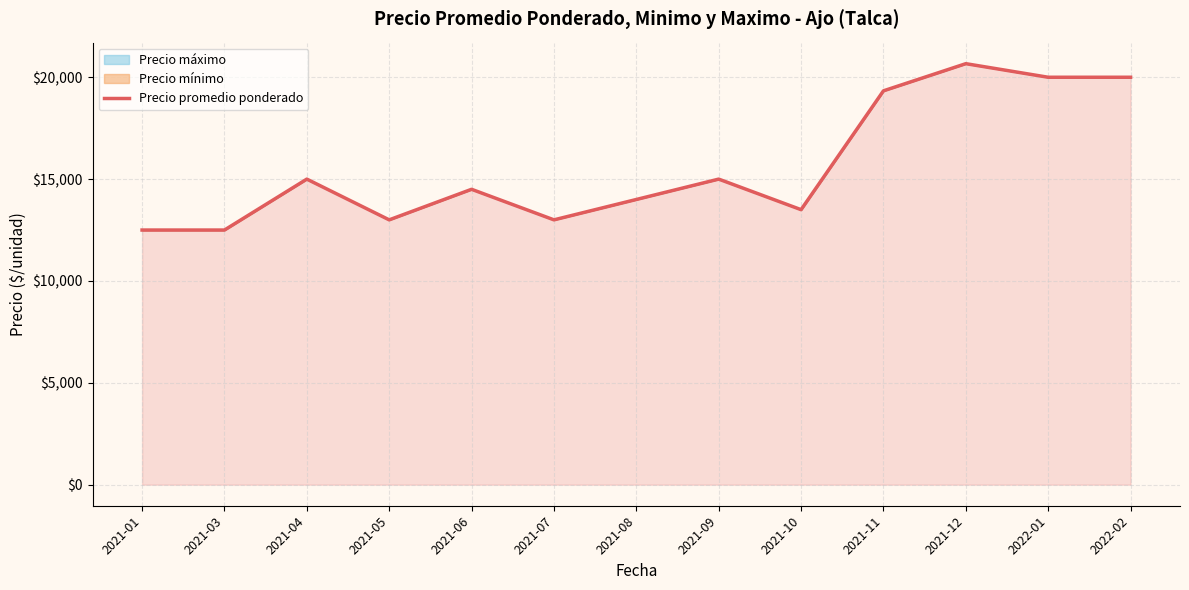

The chart shows a value of 27522.0 at 2022-02. True or false?

False